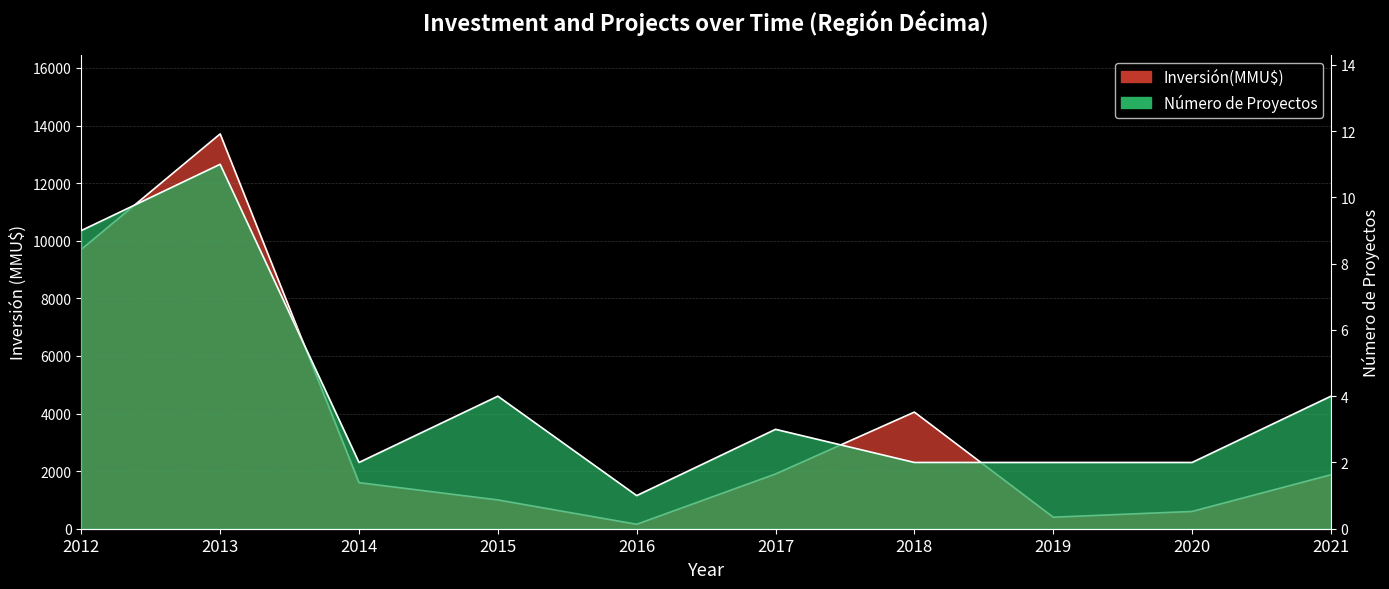

List the labels in order of Número de Proyectos value, smallest first.

2016, 2014, 2018, 2019, 2020, 2017, 2015, 2021, 2012, 2013